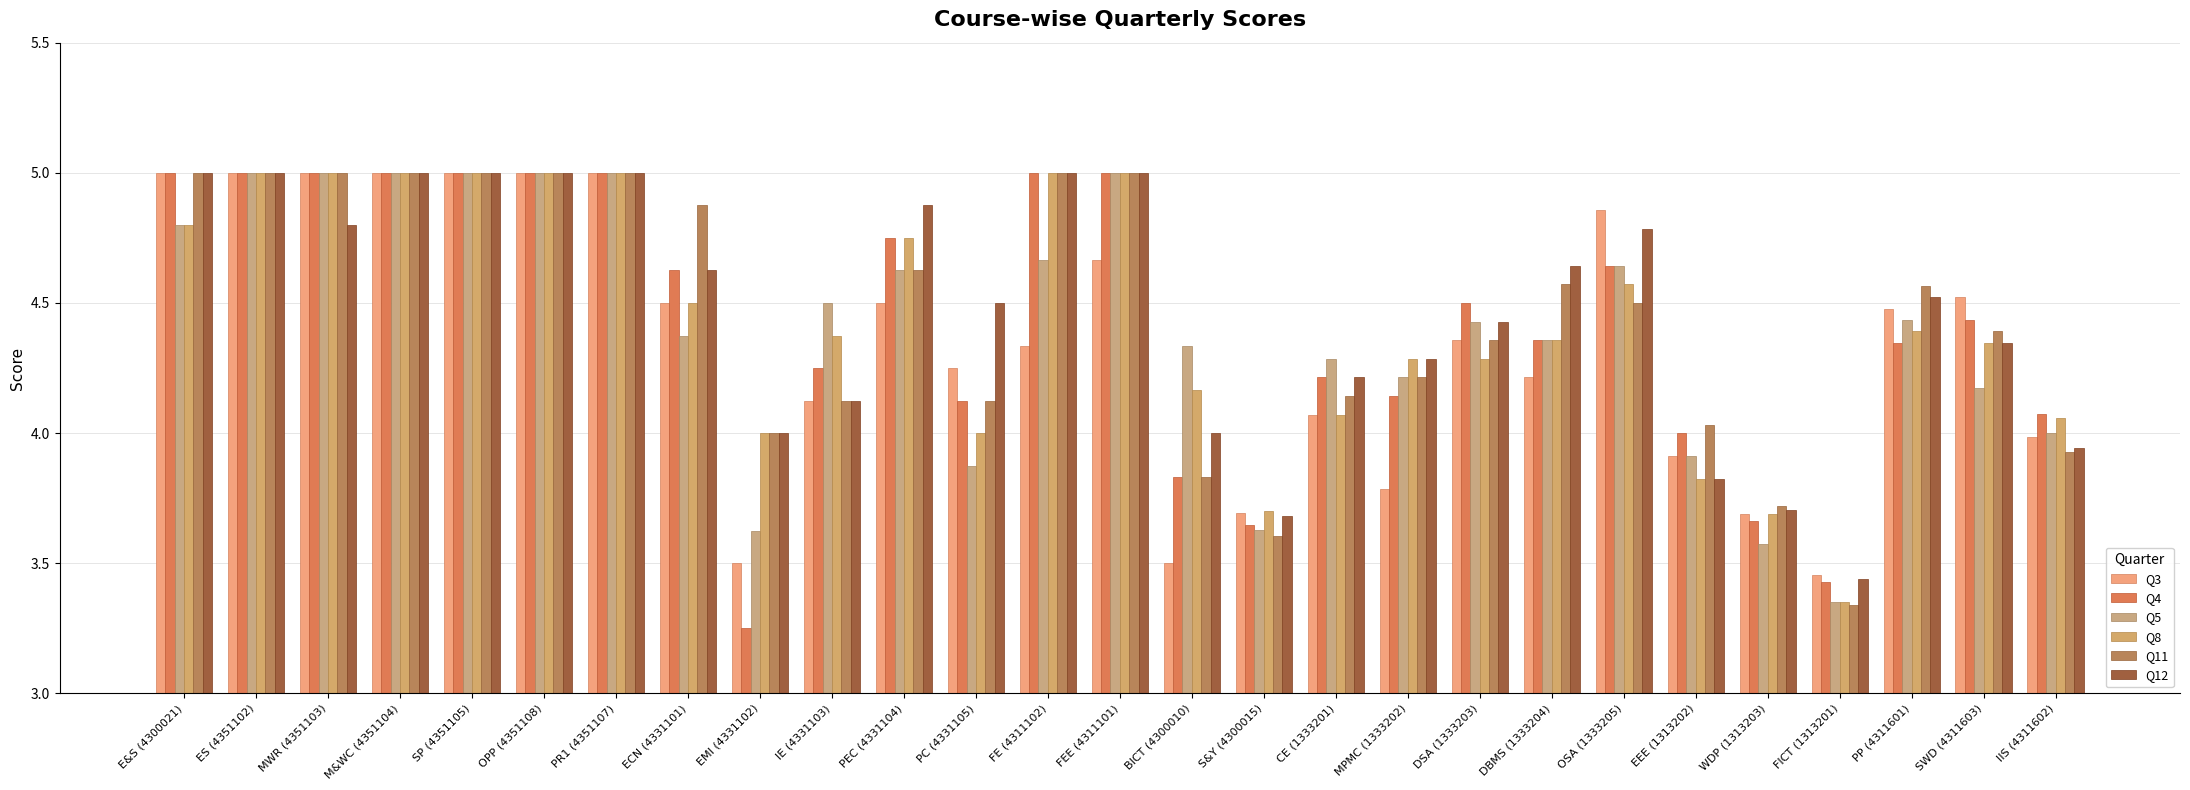

What position from the left is ES (4351102)?

2